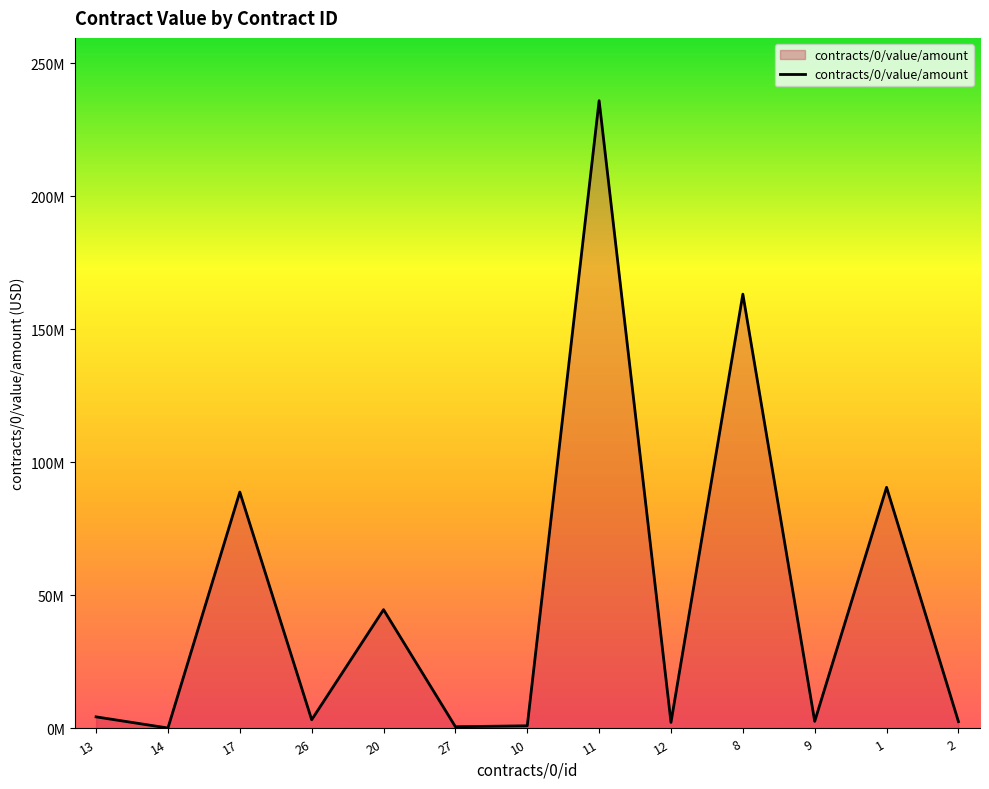

The value at 20 is 9325078.3. True or false?

False